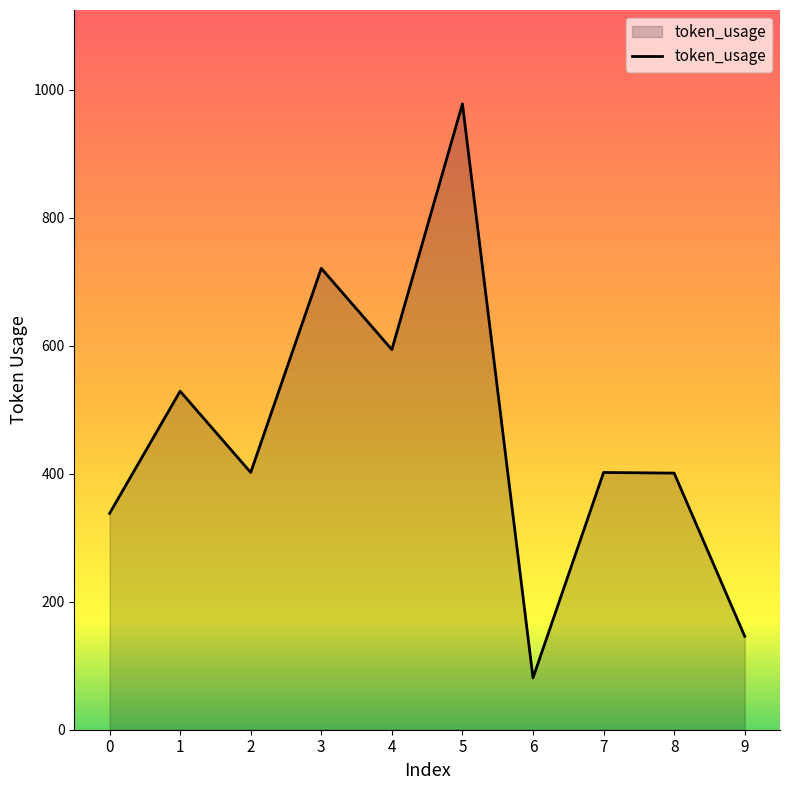

What is the smallest value displayed?

81